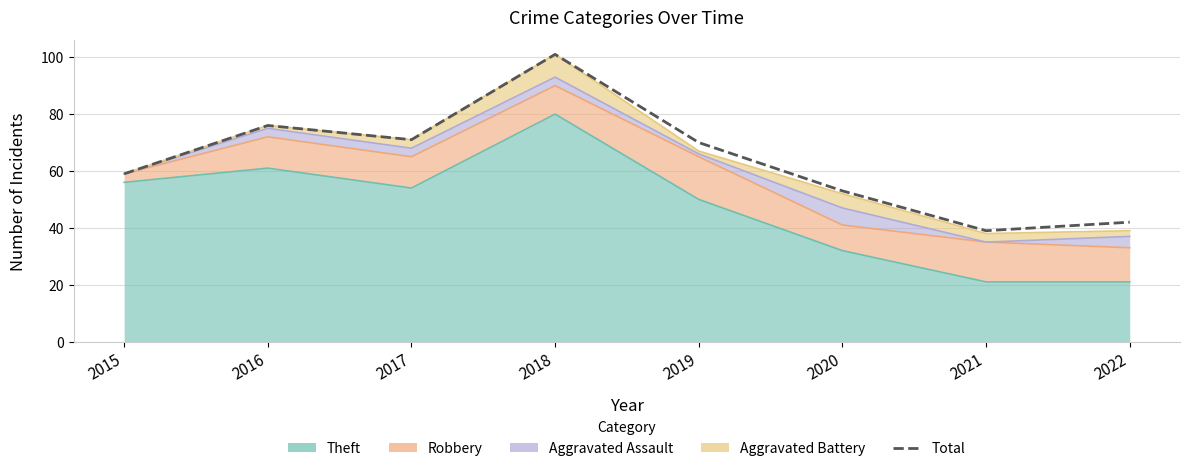

What is the difference between the values at 2017 and 2020?

18